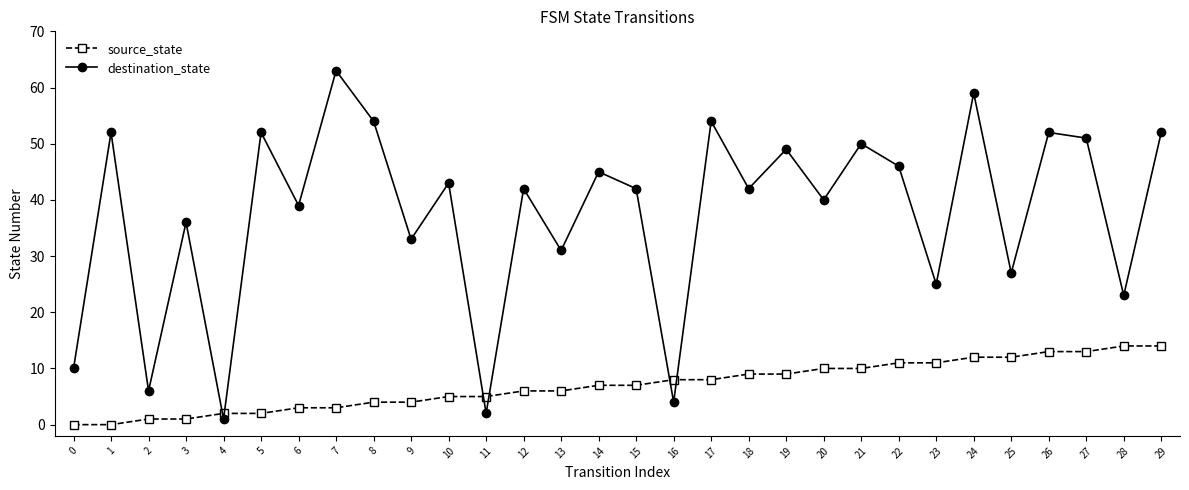

What is the average value of the destination_state series?

38